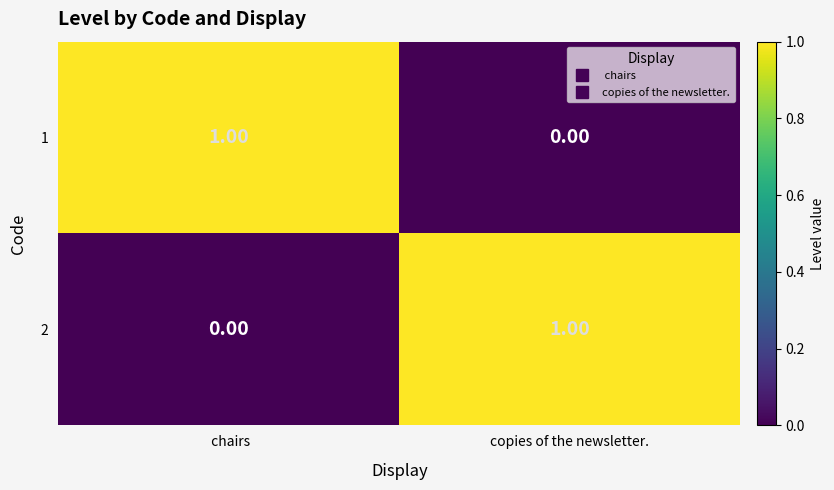

At which label is 1 closest to 0?

copies of the newsletter.